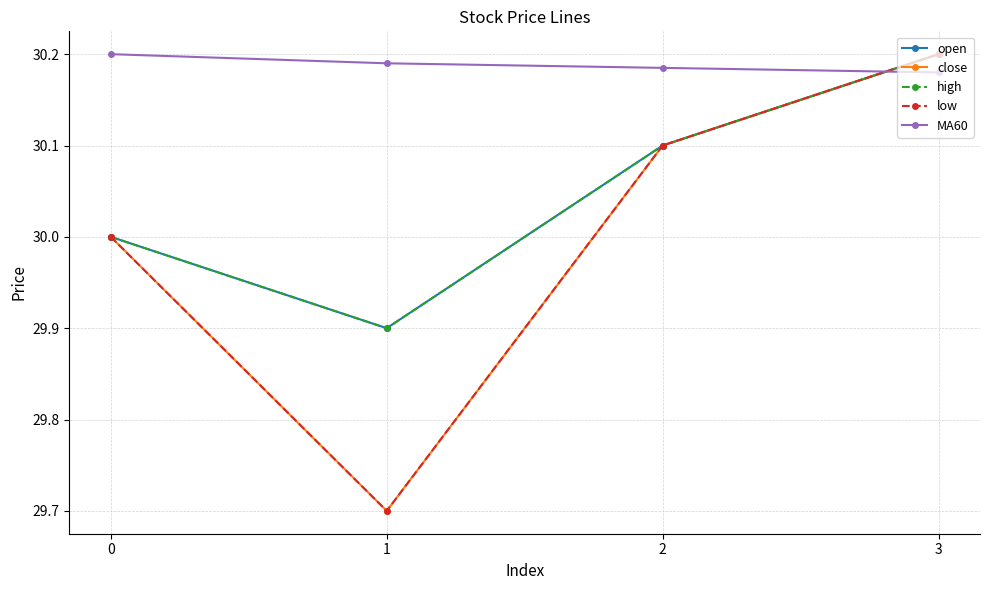

The value of close at 1 is 14.0. True or false?

False